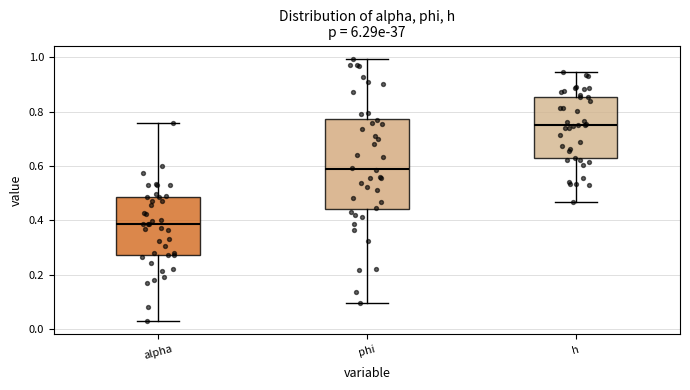

Where does the median line of the box for h sit on the y-axis? The values are not printed on the chart, so give them approximately, as read against the axis.

0.76